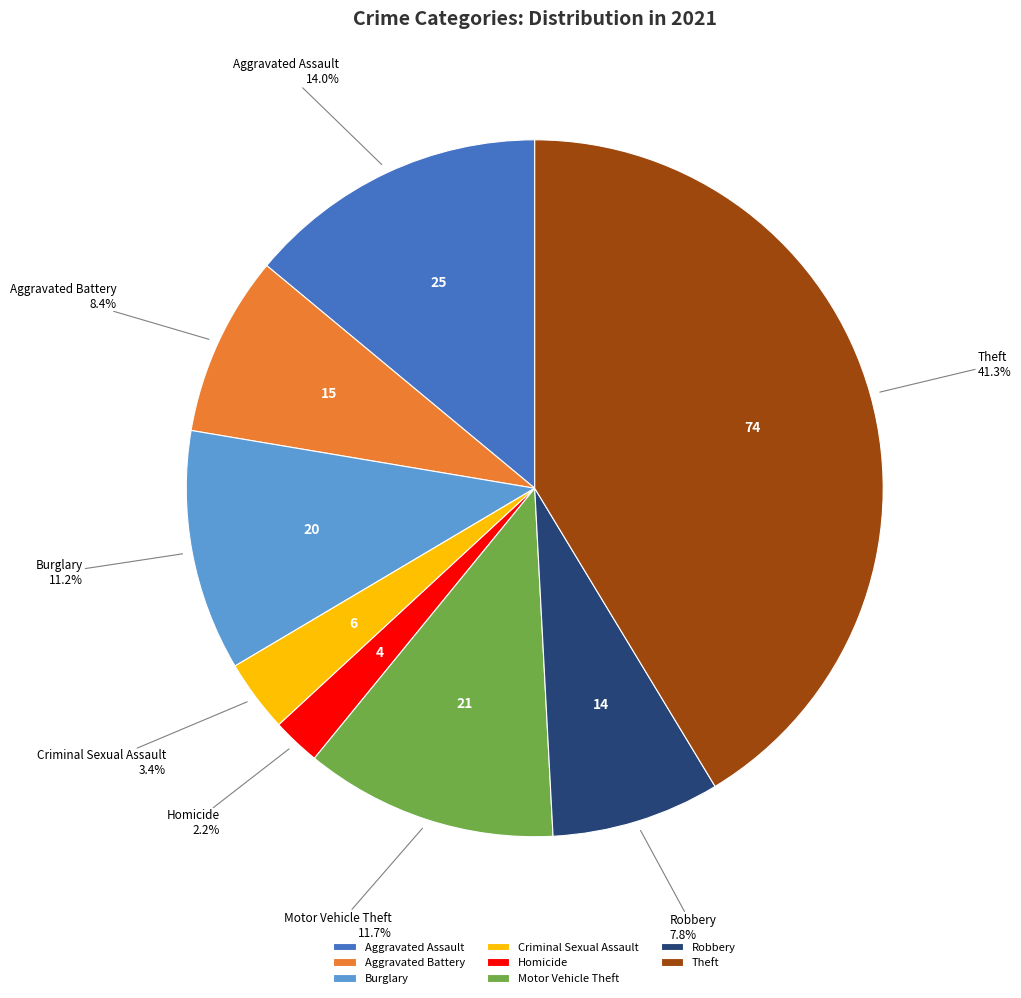

Rank the categories by value from lowest to highest.

Homicide, Criminal Sexual Assault, Robbery, Aggravated Battery, Burglary, Motor Vehicle Theft, Aggravated Assault, Theft